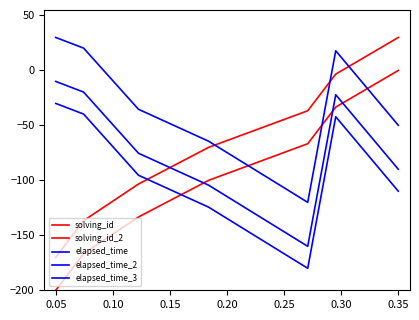

Does the chart display data point markers on the line(s)?

No